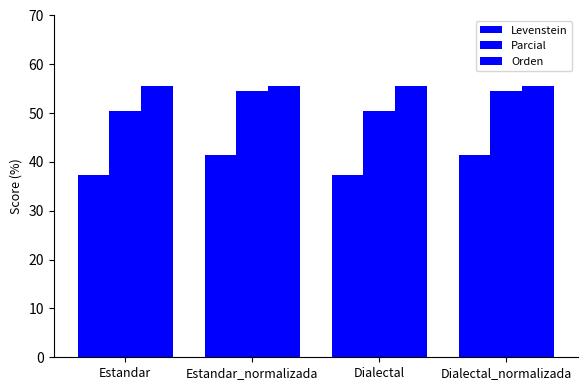

List the labels in order of Parcial value, largest first.

Estandar_normalizada, Dialectal_normalizada, Estandar, Dialectal